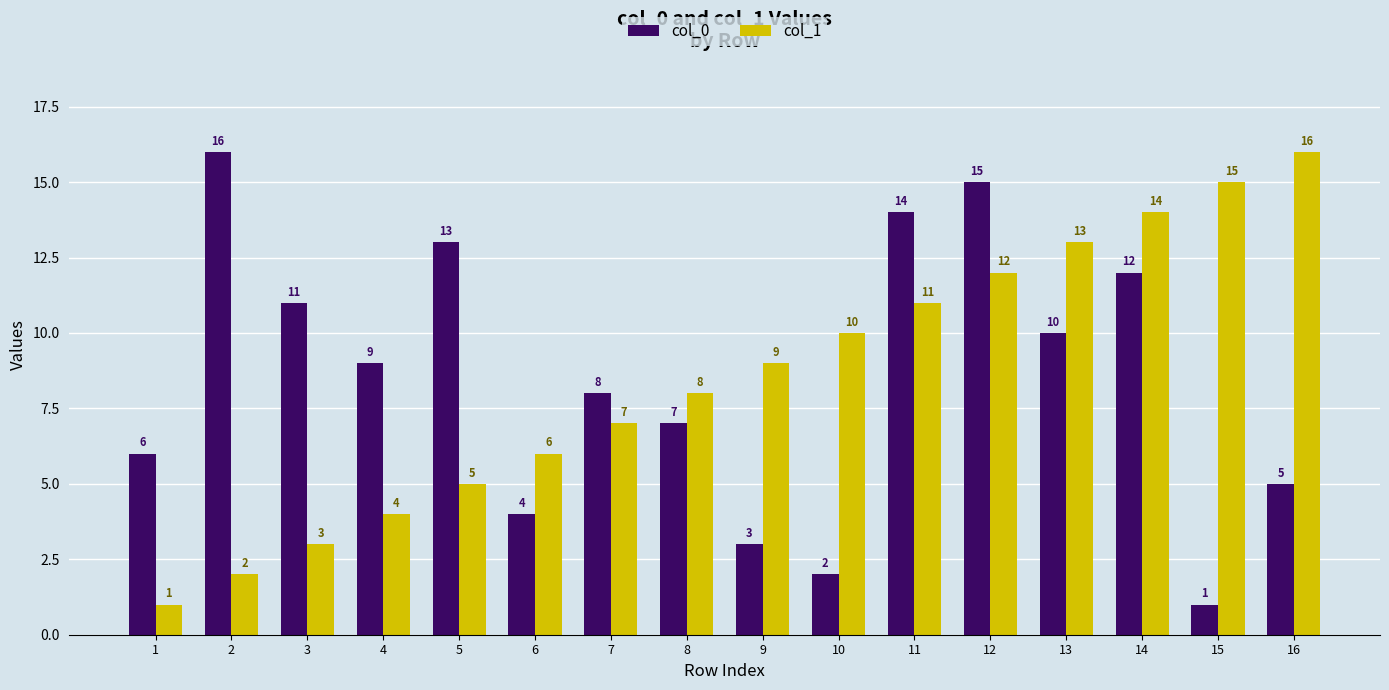

The value of col_0 at 8 is 2. True or false?

False